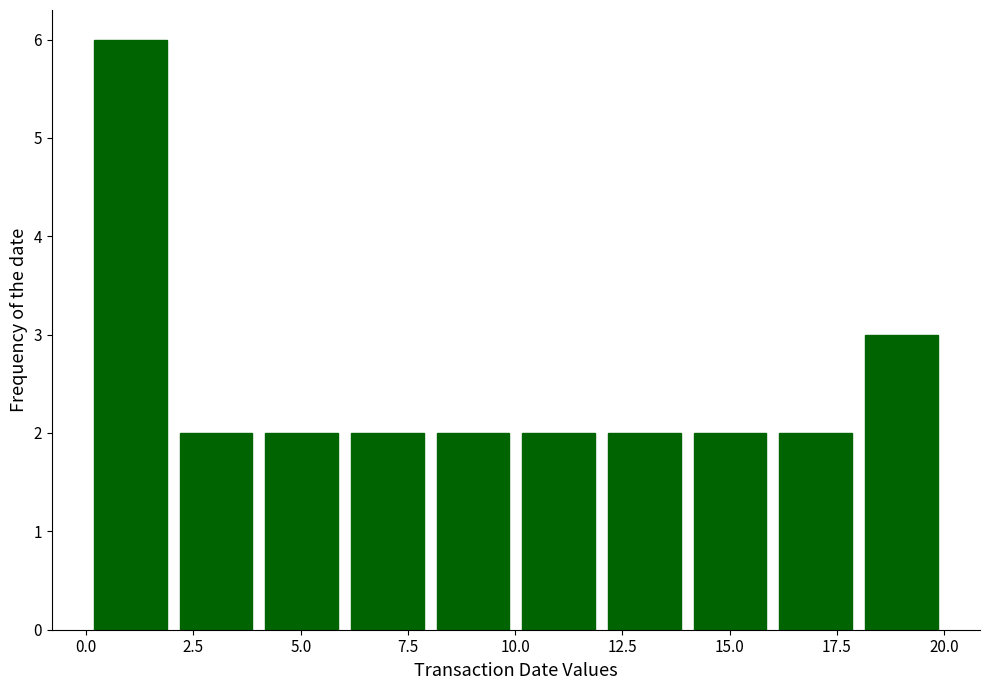

Around what value on the x-axis is the tallest bar? Give the approximate position of its centre, as read against the axis.

1.0